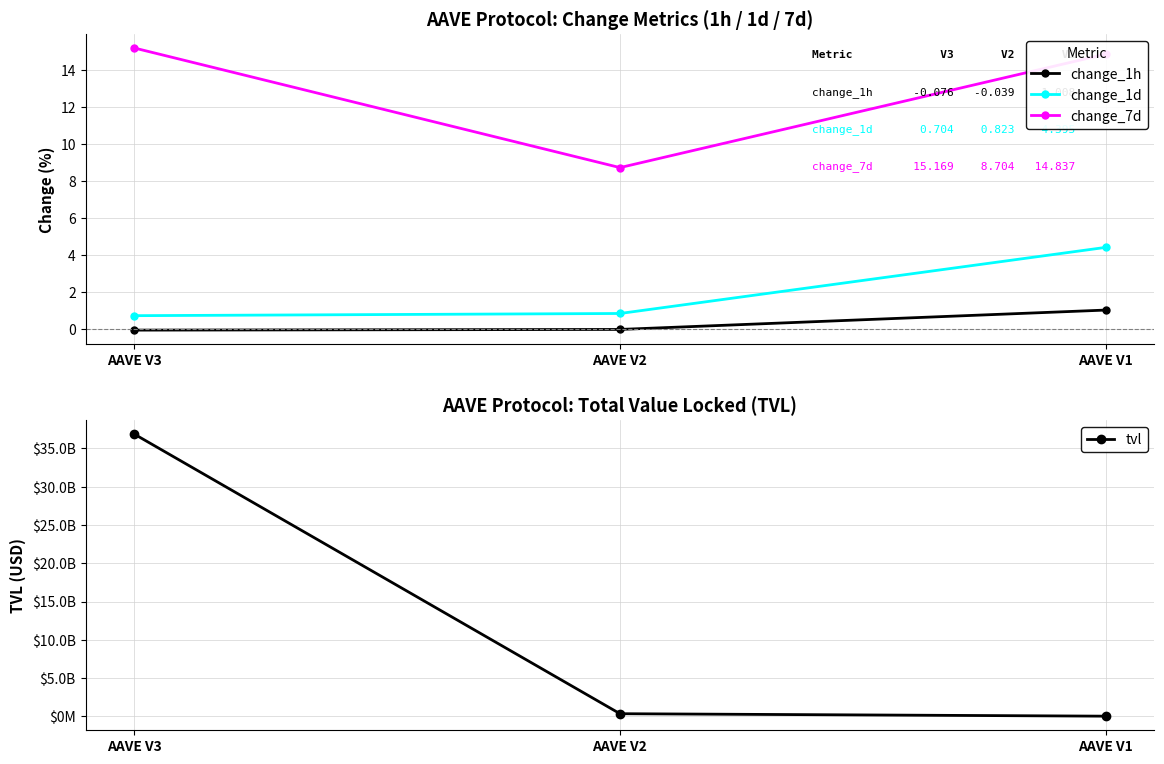

Which series has the largest total across all categories?

tvl